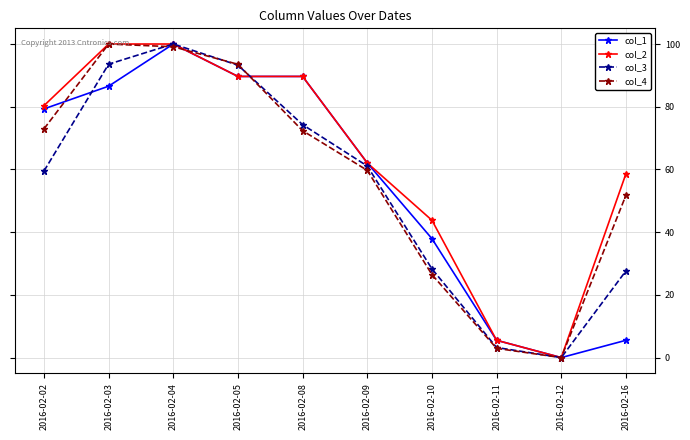

In col_4, how many points are lower than both neighbors (excluding endpoints)?

1